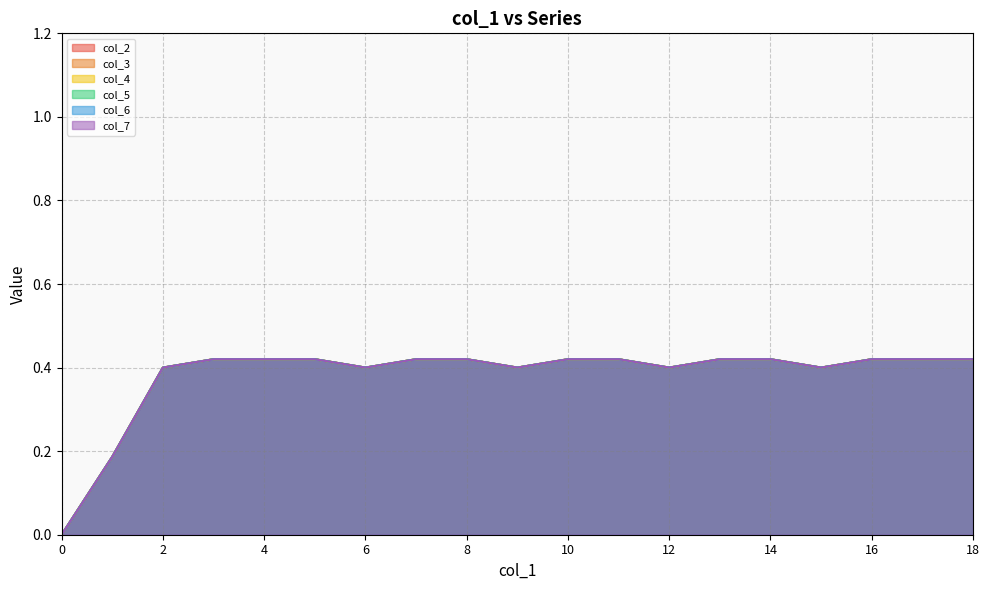

What is the value of the col_7 point at the 19th from the left?

0.4